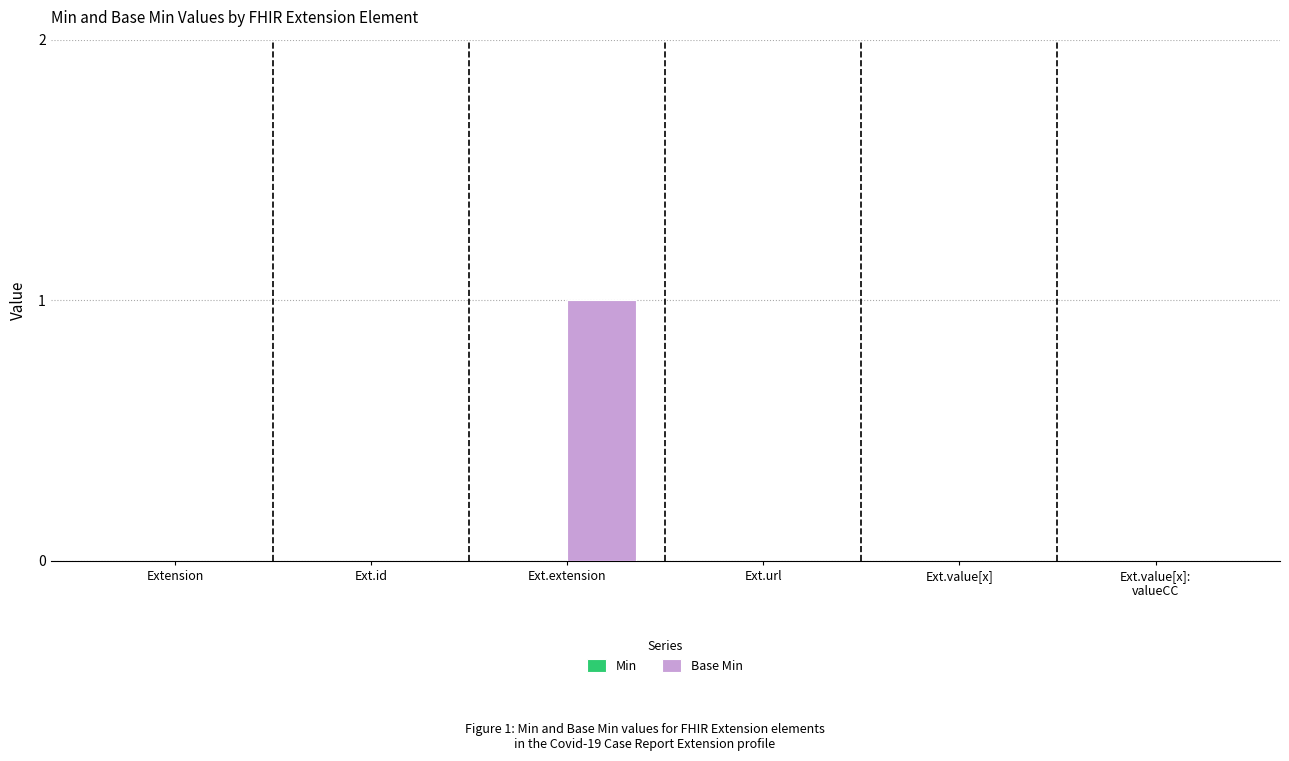

Which label corresponds to the largest value in the chart?

Ext.extension